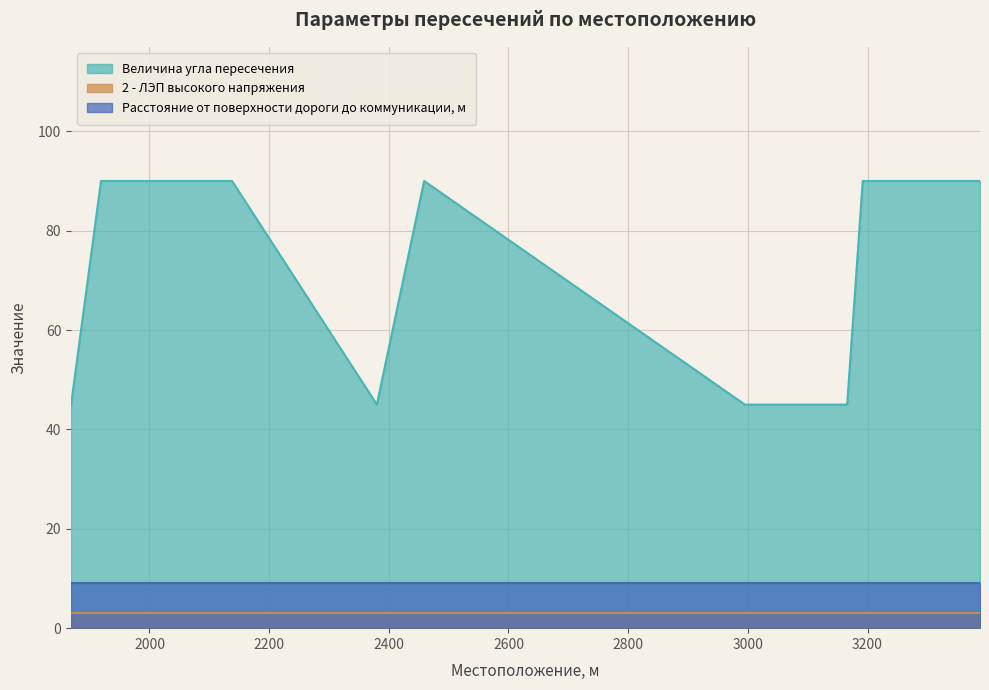

What are all the series names shown in the legend?

Величина угла пересечения, 2 - ЛЭП высокого напряжения, Расстояние от поверхности дороги до коммуникации, м